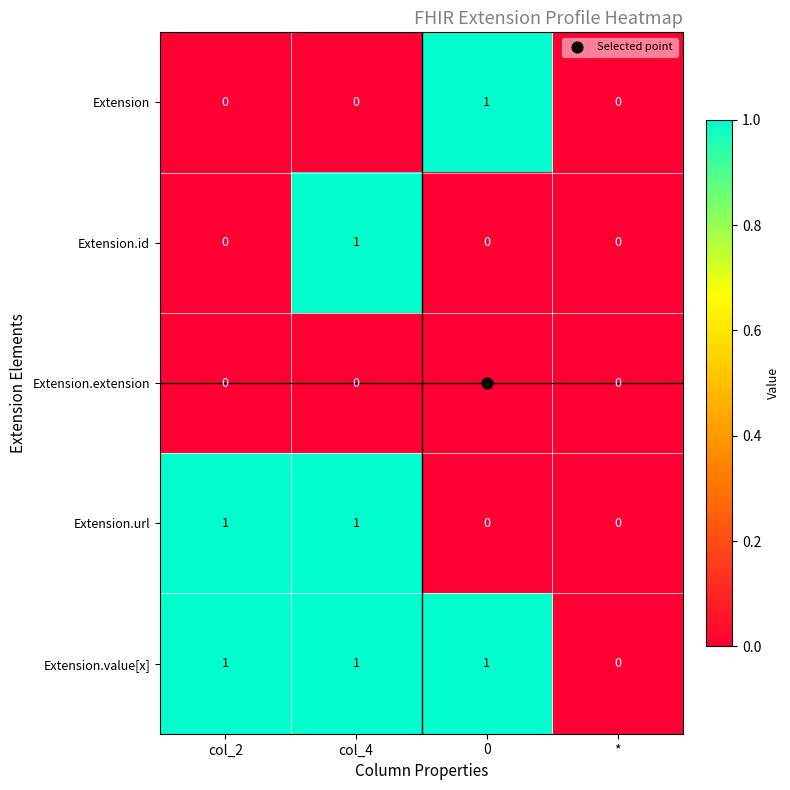

Where is Extension.value[x] nearest to the value 0?

*